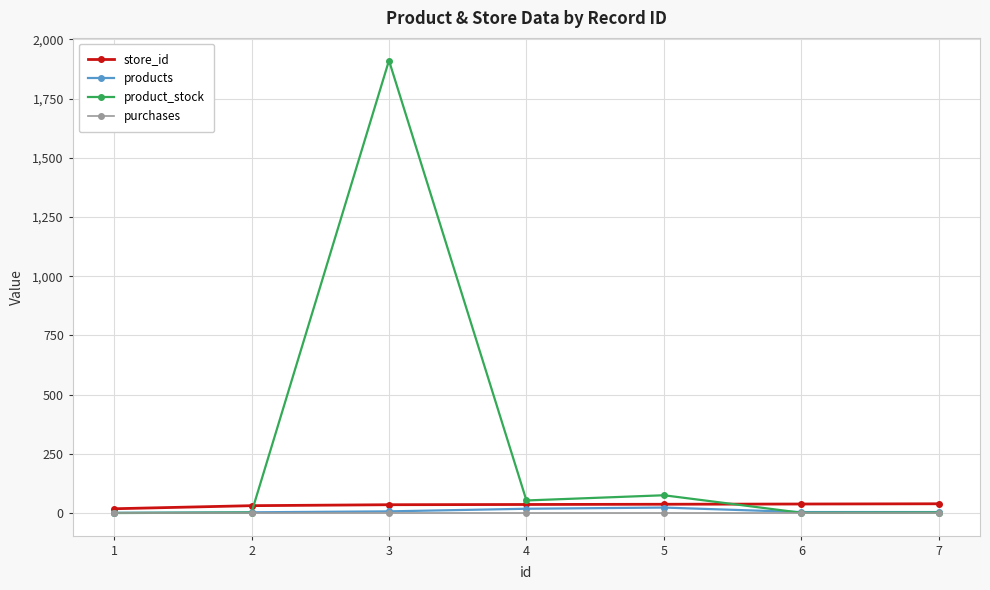

At how many categories does at least one series exceed 634?

1